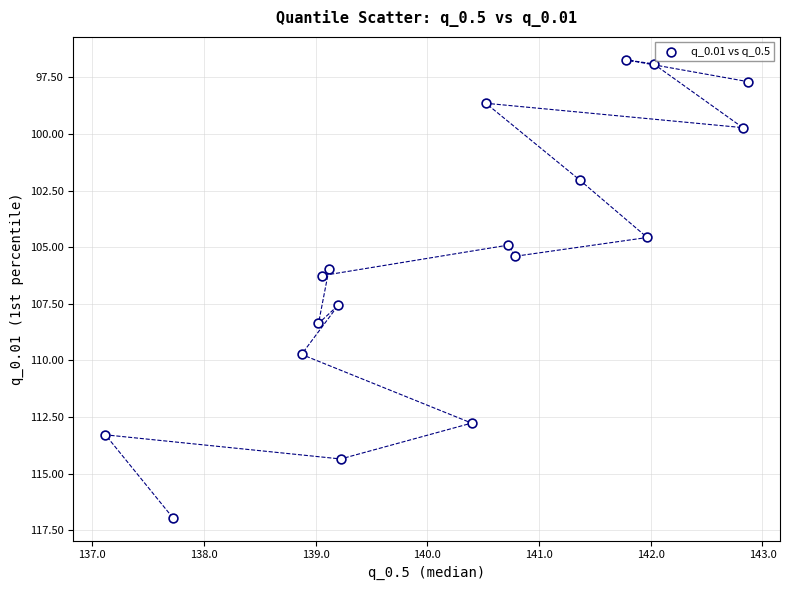

What is the range of Y values (max minus min)?

20.2